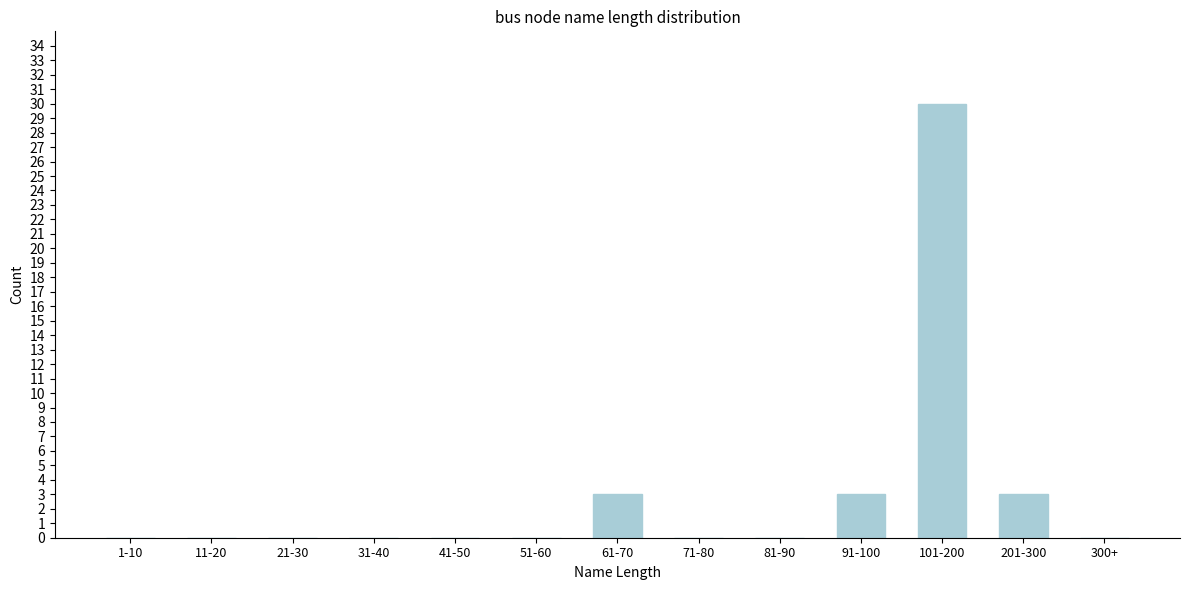

Reading right to left, list all the values displayed in this chart.

300+=0	201-300=3	101-200=30	91-100=3	81-90=0	71-80=0	61-70=3	51-60=0	41-50=0	31-40=0	21-30=0	11-20=0	1-10=0